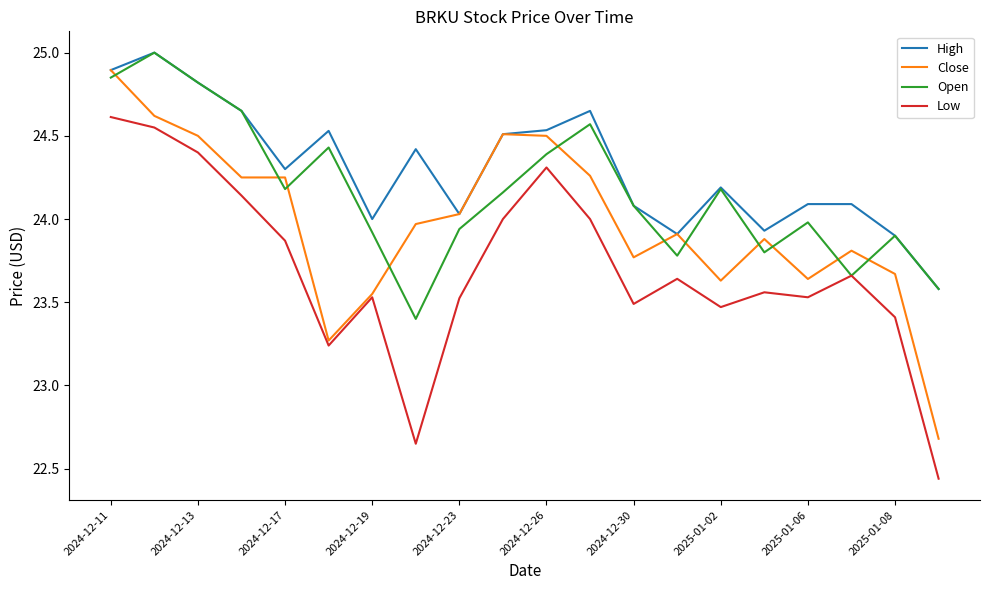

True or false: Low and High intersect in this chart.

False